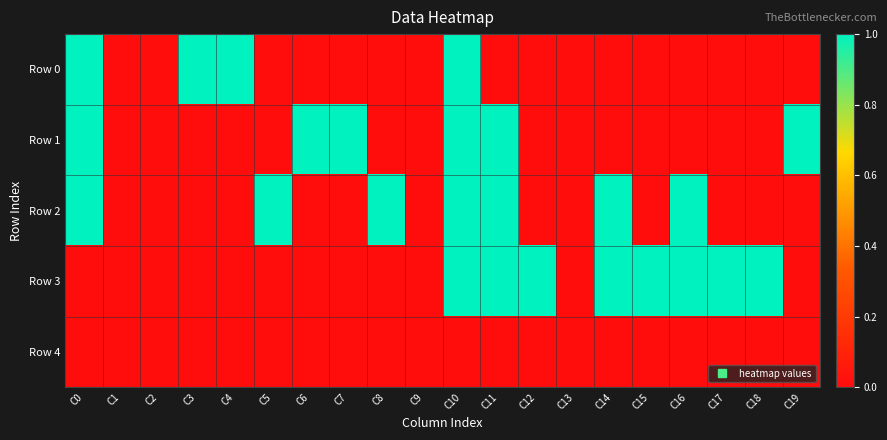

How many distinct data groups are displayed?

5